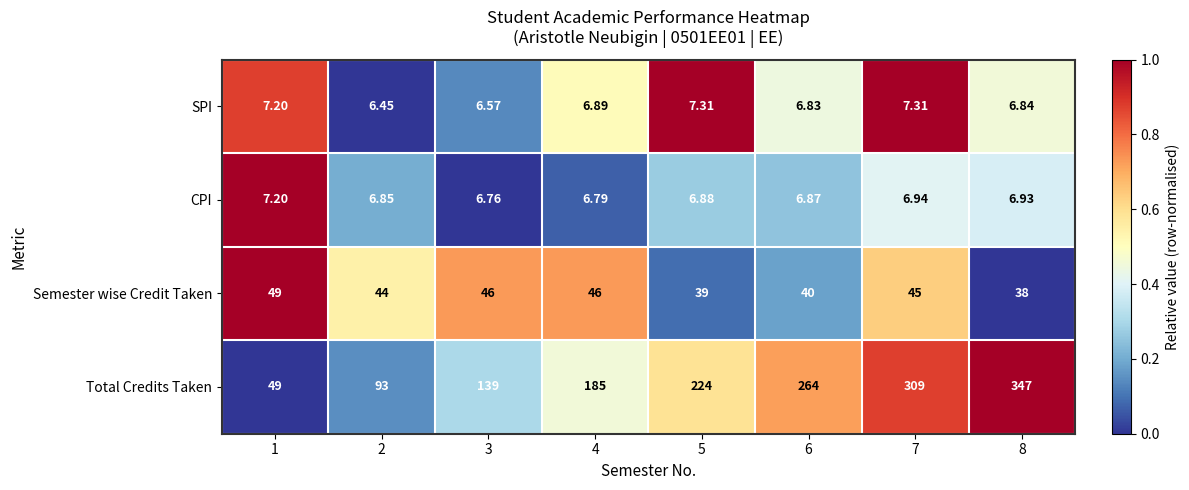

Which series changed the most between 1 and 2?

Total Credits Taken